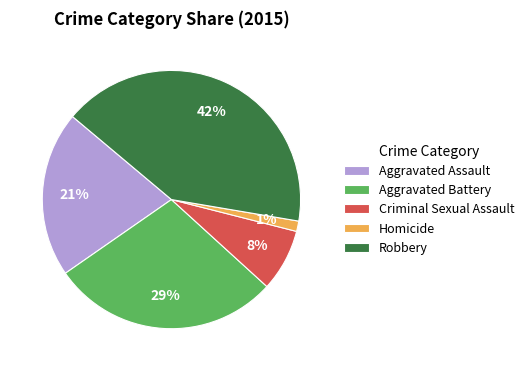

Count the number of slices in the pie.

5